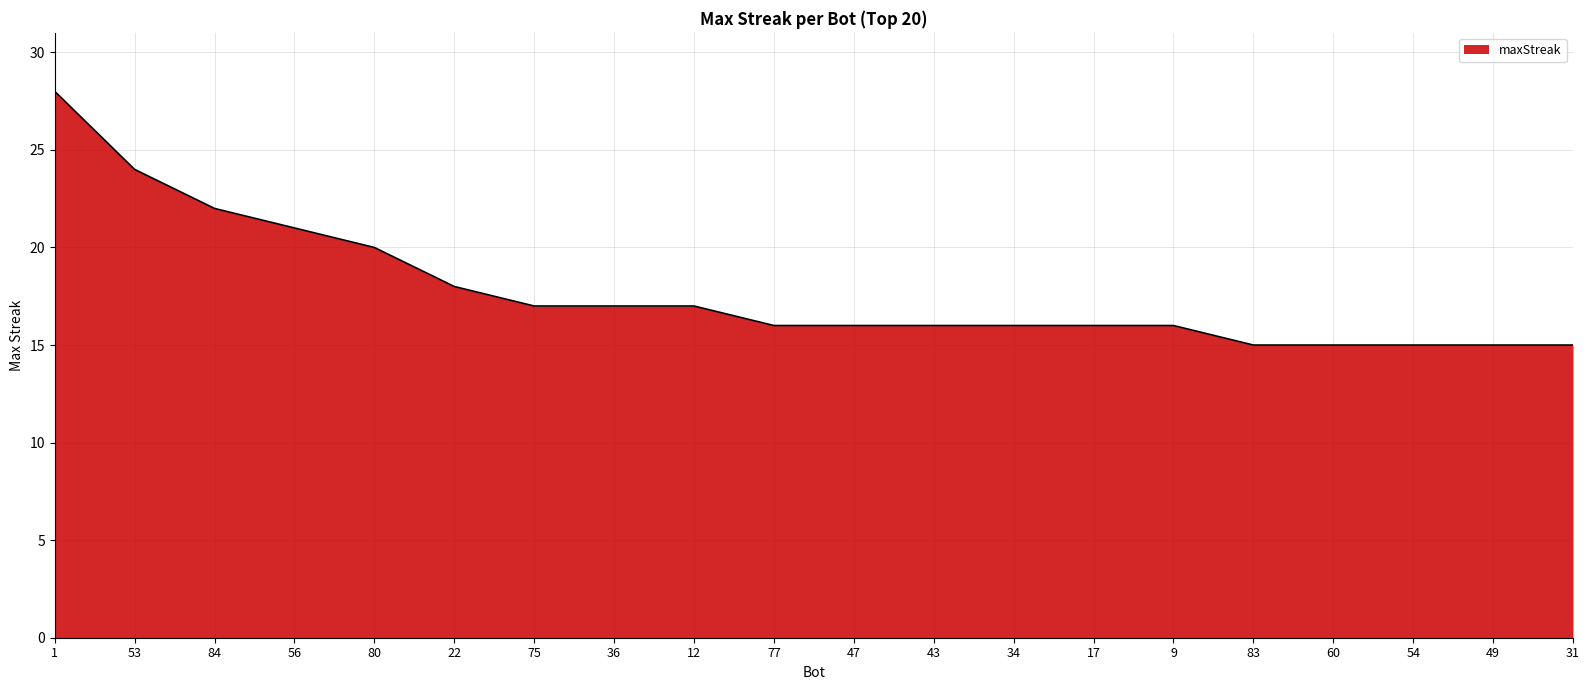

What is the maximum value shown in the chart?

28